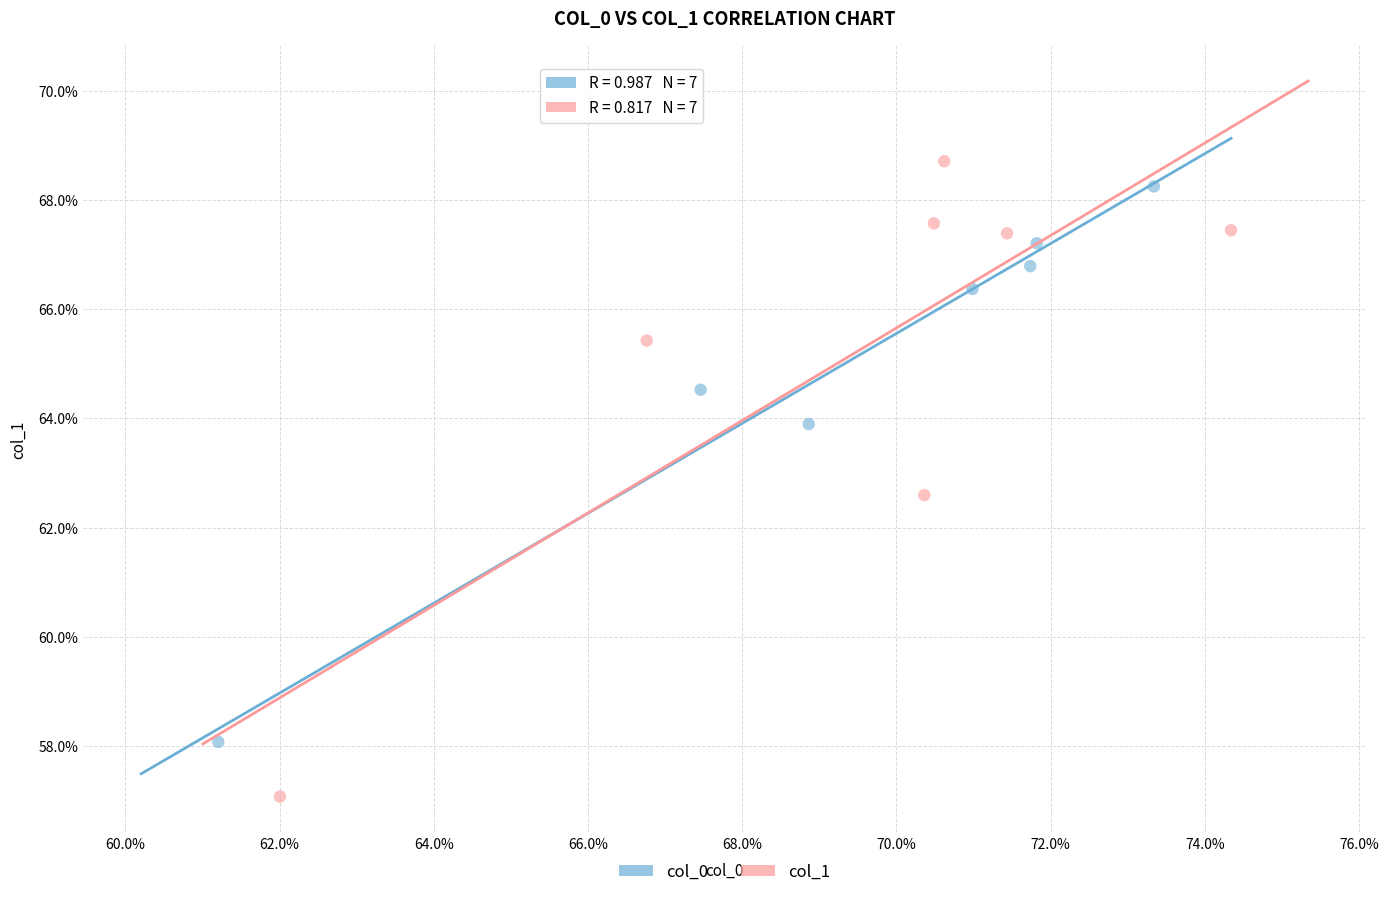

What are all the series names shown in the legend?

col_0, col_1